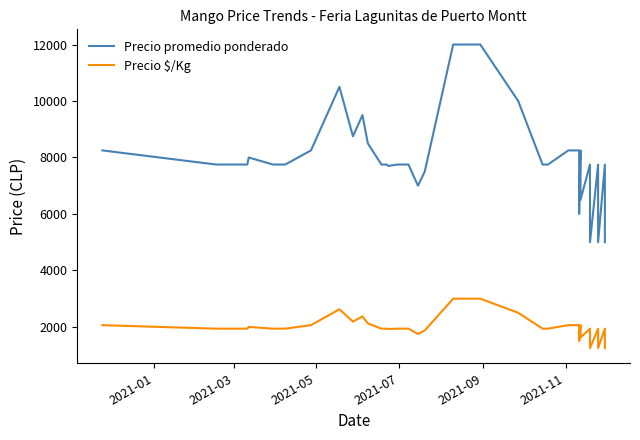

Reading left to right, transcribe all the data shown in this chart.

Precio promedio ponderado: 8250	7750	7750	7750	7750	8000	7750	7750	8250	10500	8750	9500	8500	7750	7750	7700	7750	7750	7750	7750	7000	7500	12000	12000	12000	12000	10000	7750	7750	8250	8250	6000	8250	6500	7750	5000	7750	5000	7750	5000
Precio $/Kg: 2062	1938	1938	1938	1938	2000	1938	1938	2062	2625	2188	2375	2125	1938	1938	1925	1938	1938	1938	1938	1750	1875	3000	3000	3000	3000	2500	1938	1938	2062	2062	1500	2062	1625	1938	1250	1938	1250	1938	1250